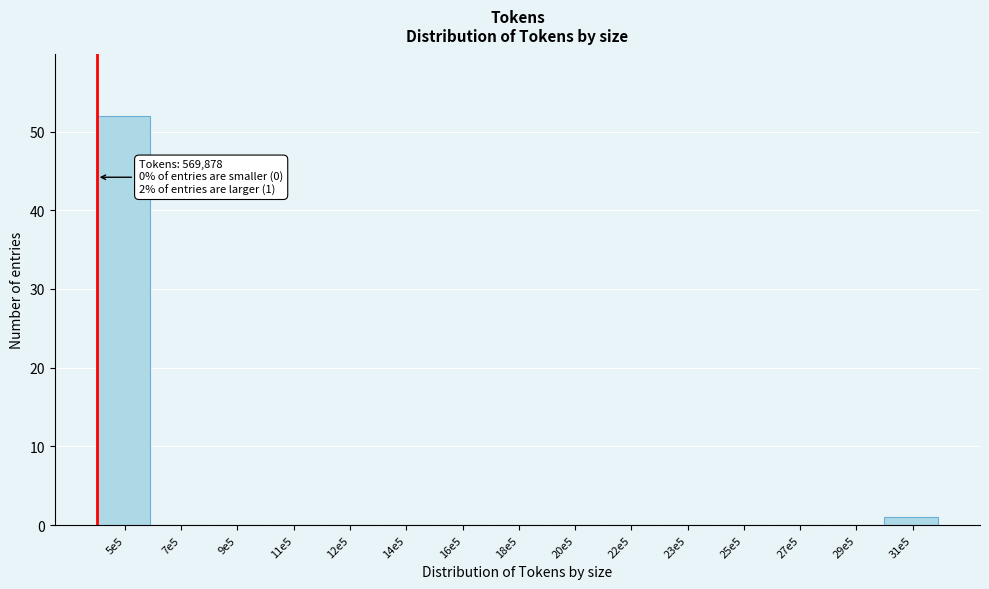

Reading left to right, extract all data points from this chart.

5e5=52	7e5=0	9e5=0	11e5=0	12e5=0	14e5=0	16e5=0	18e5=0	20e5=0	22e5=0	23e5=0	25e5=0	27e5=0	29e5=0	31e5=1